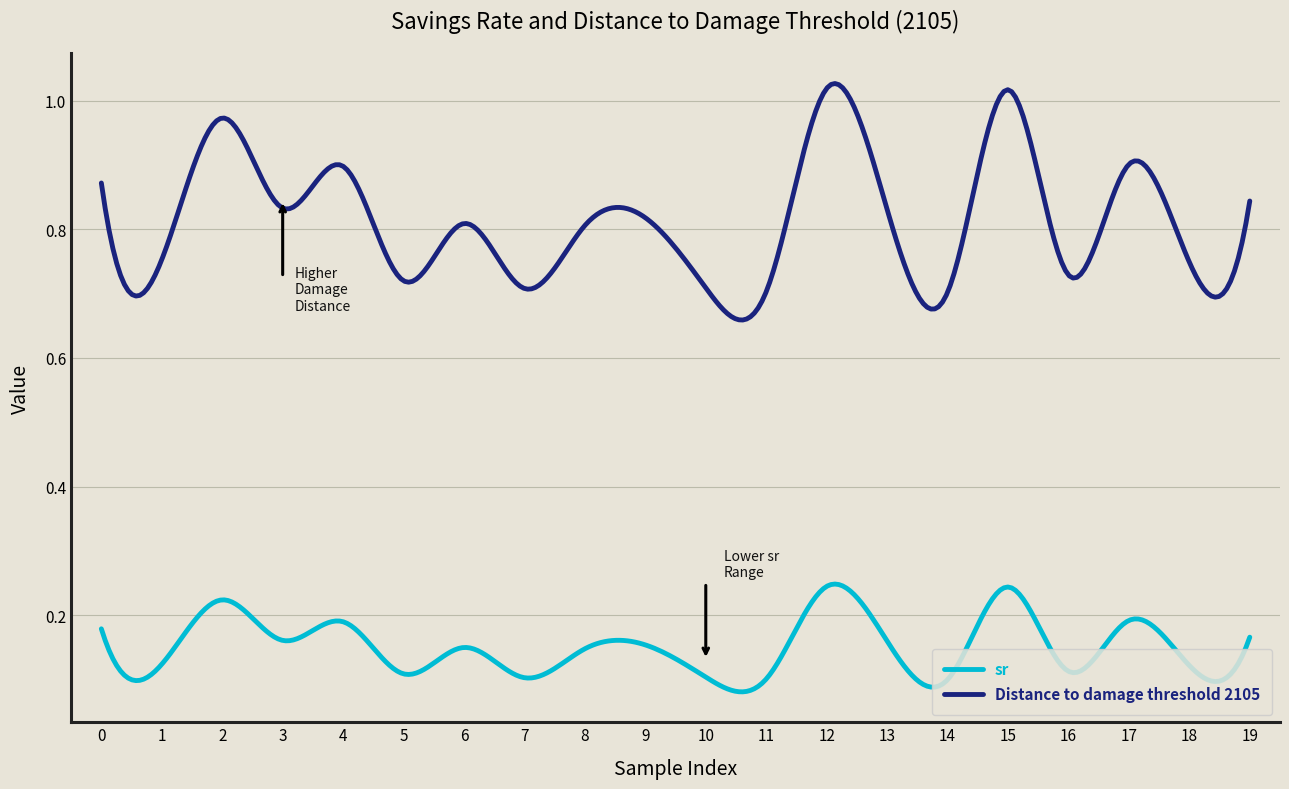

True or false: sr and Distance to damage threshold 2105 cross at least once.

False